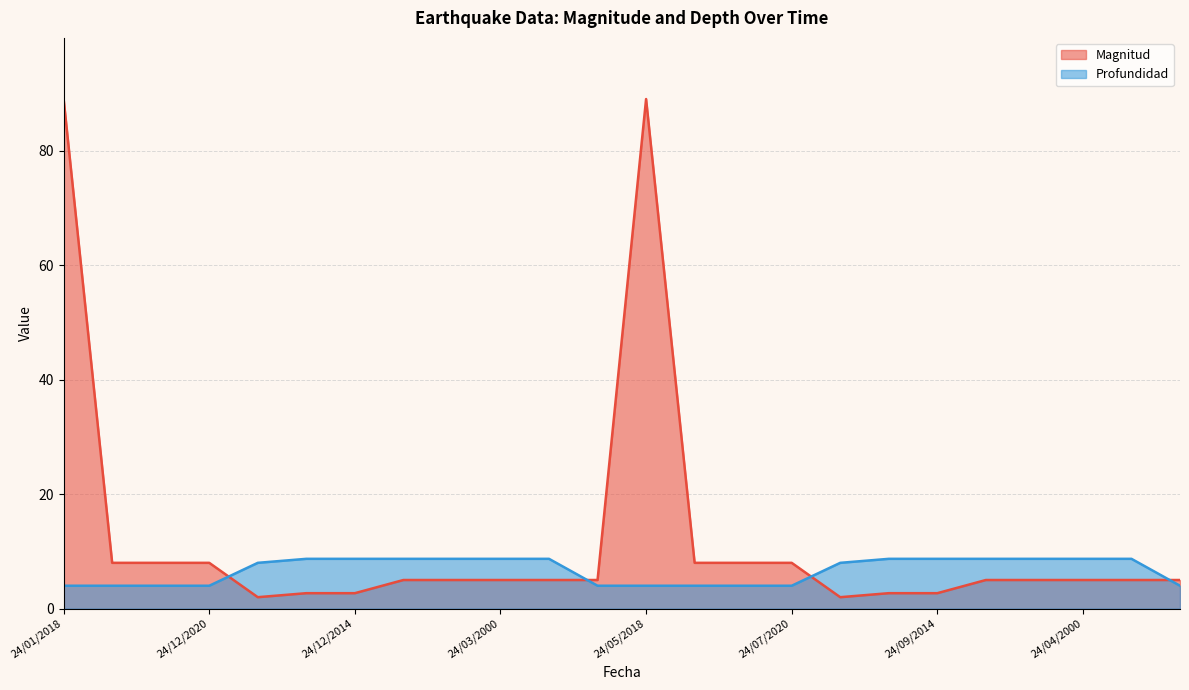

Where does the Magnitud series first go above 5?

24/01/2018